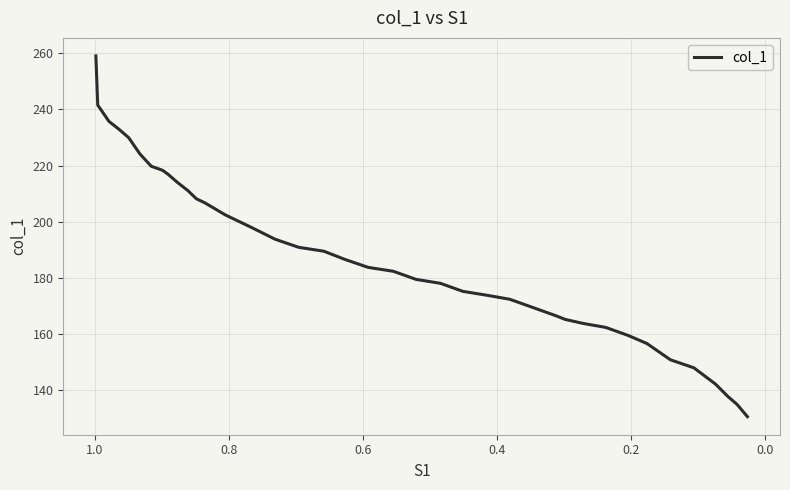

The chart shows a value of 42.1 at 23. True or false?

False